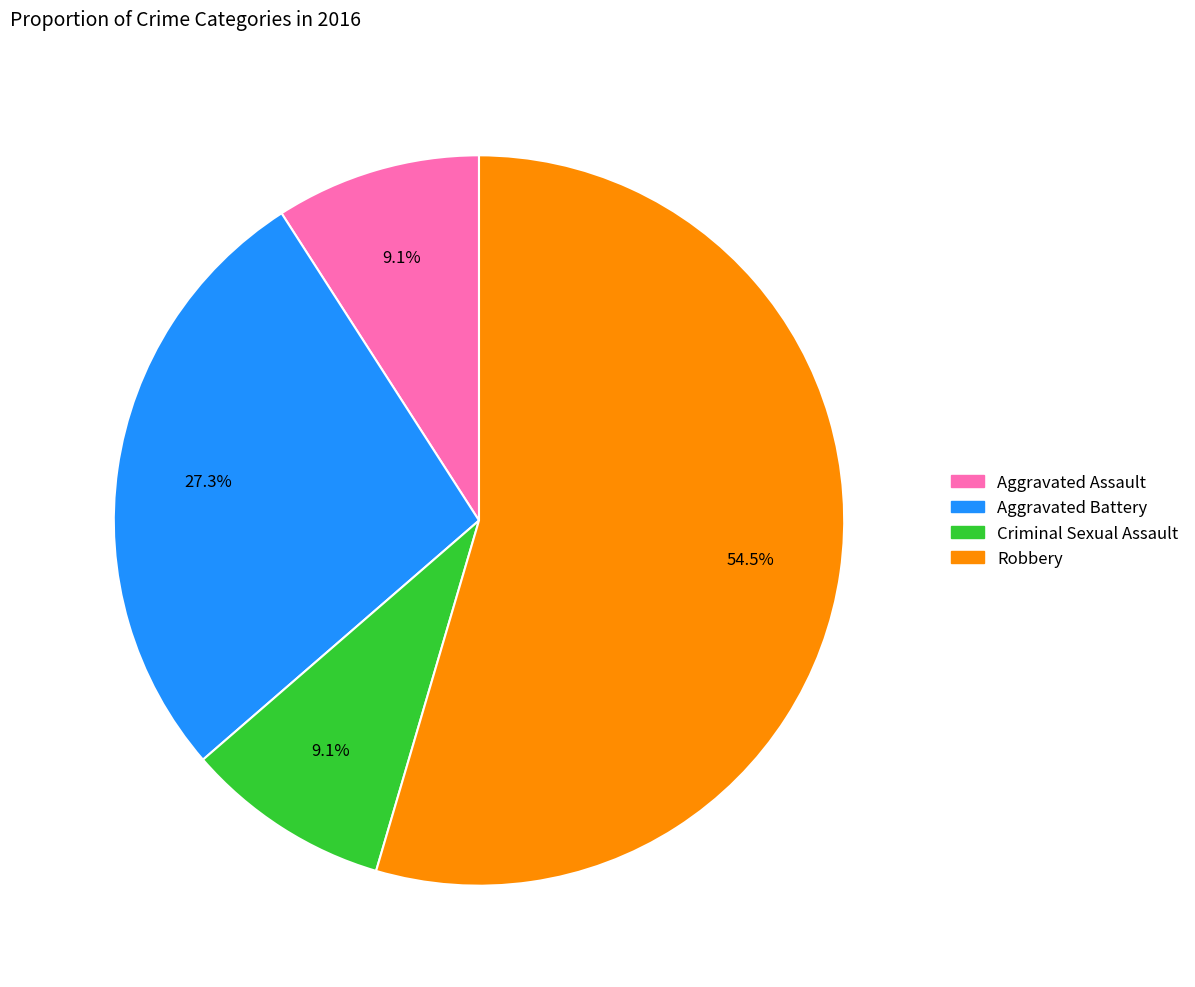

What is the ratio of the value at Aggravated Assault to the value at Aggravated Battery?

0.3